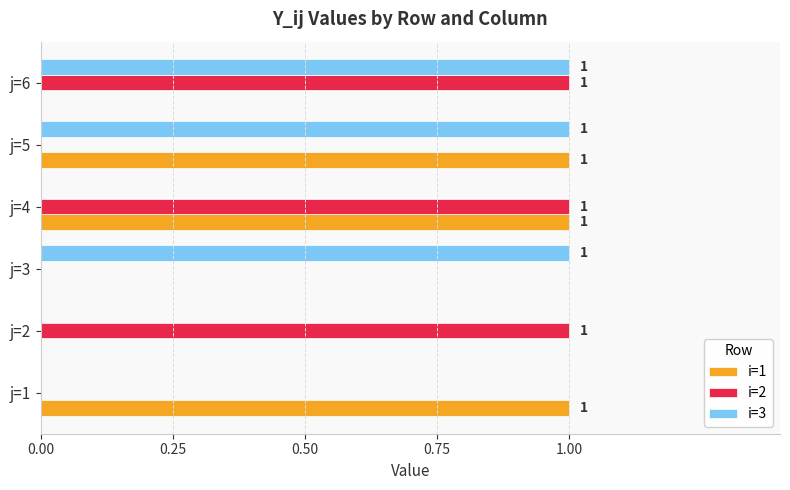

What are all the series names shown in the legend?

i=1, i=2, i=3